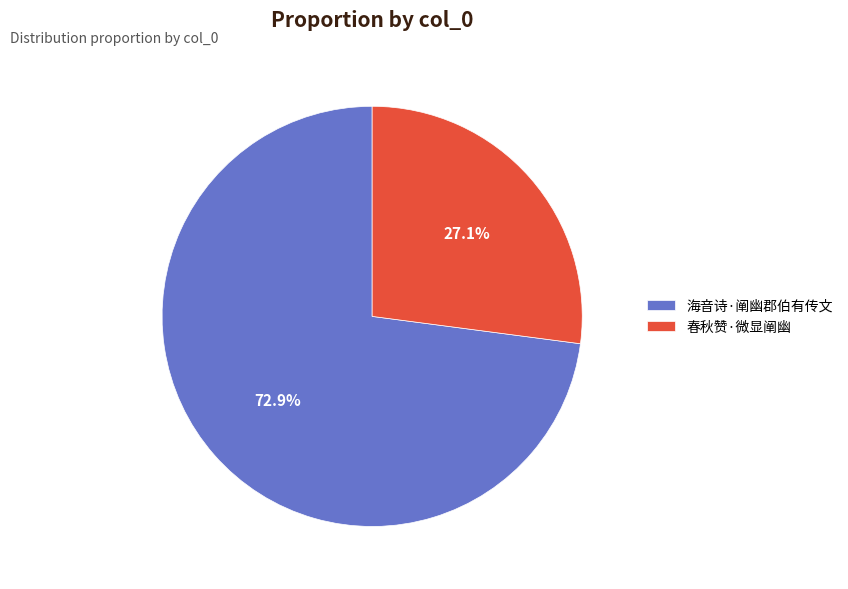

What portion of the pie excludes 海音诗·阐幽郡伯有传文?

27.1%